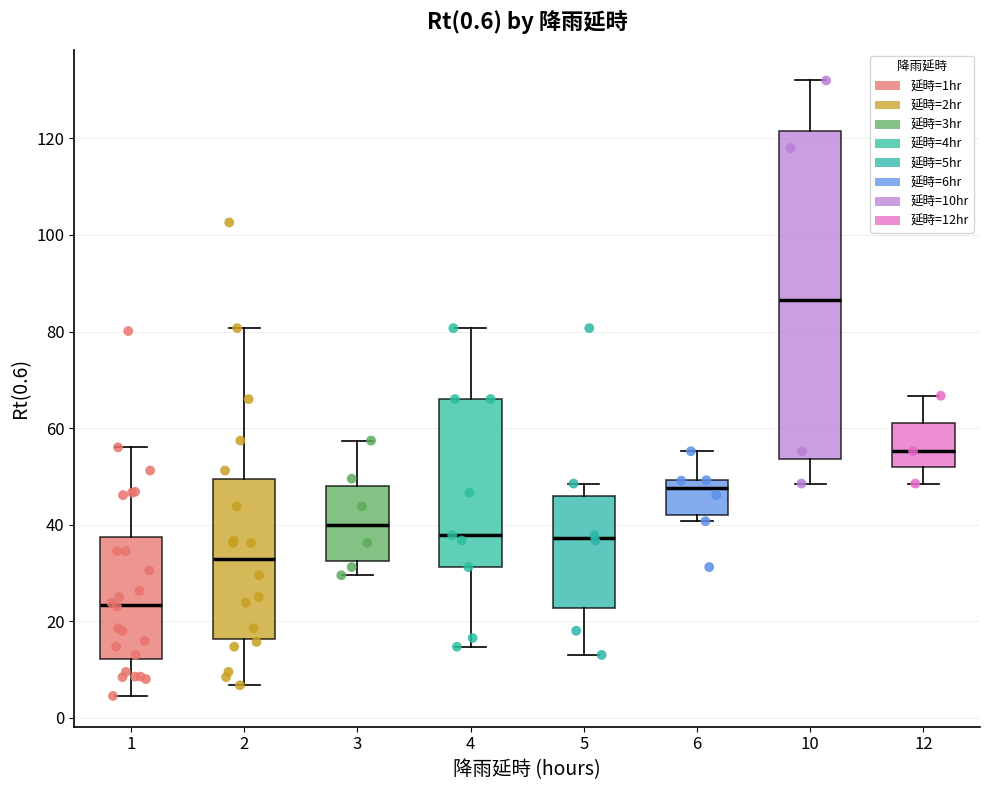

Comparing the boxes themselves (not the whiskers), which one is the tallest?

10